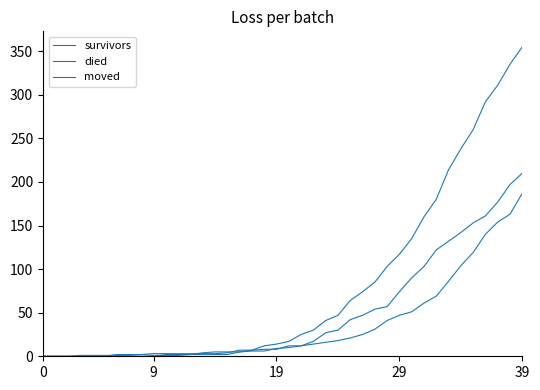

Does the chart display data point markers on the line(s)?

No